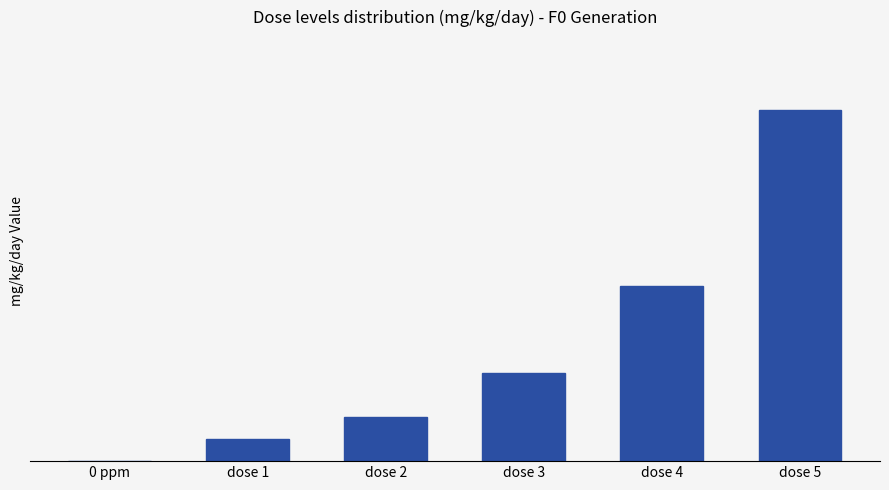

Rank the categories by value from highest to lowest.

dose 5, dose 4, dose 3, dose 2, dose 1, 0 ppm